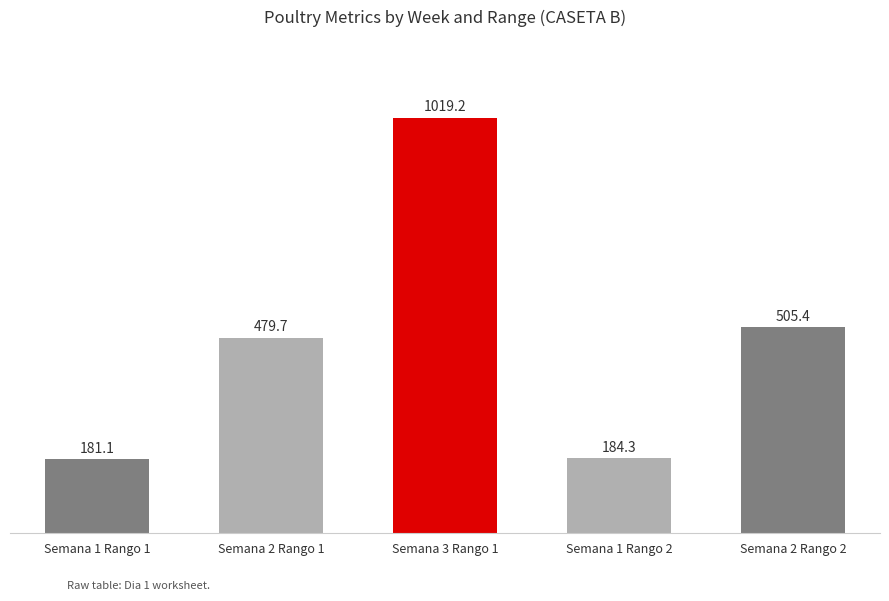

What is the ratio of the value at Semana 2 Rango 2 to the value at Semana 2 Rango 1?

1.1